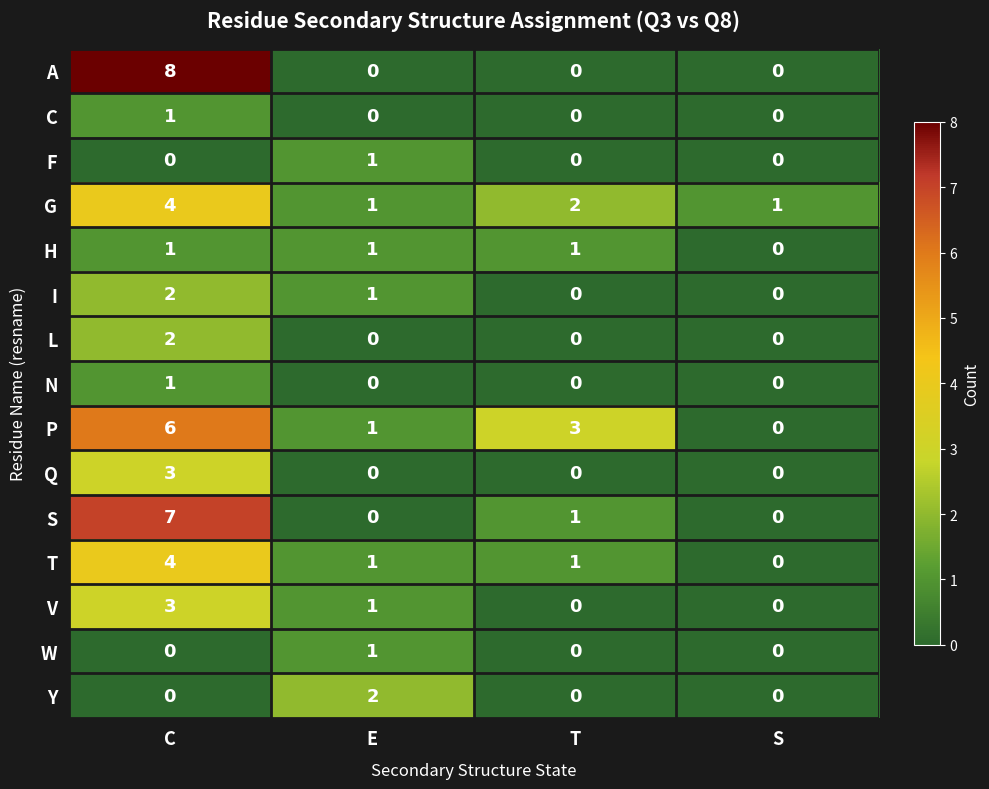

Count the Y values in the range 0 to 2.

4